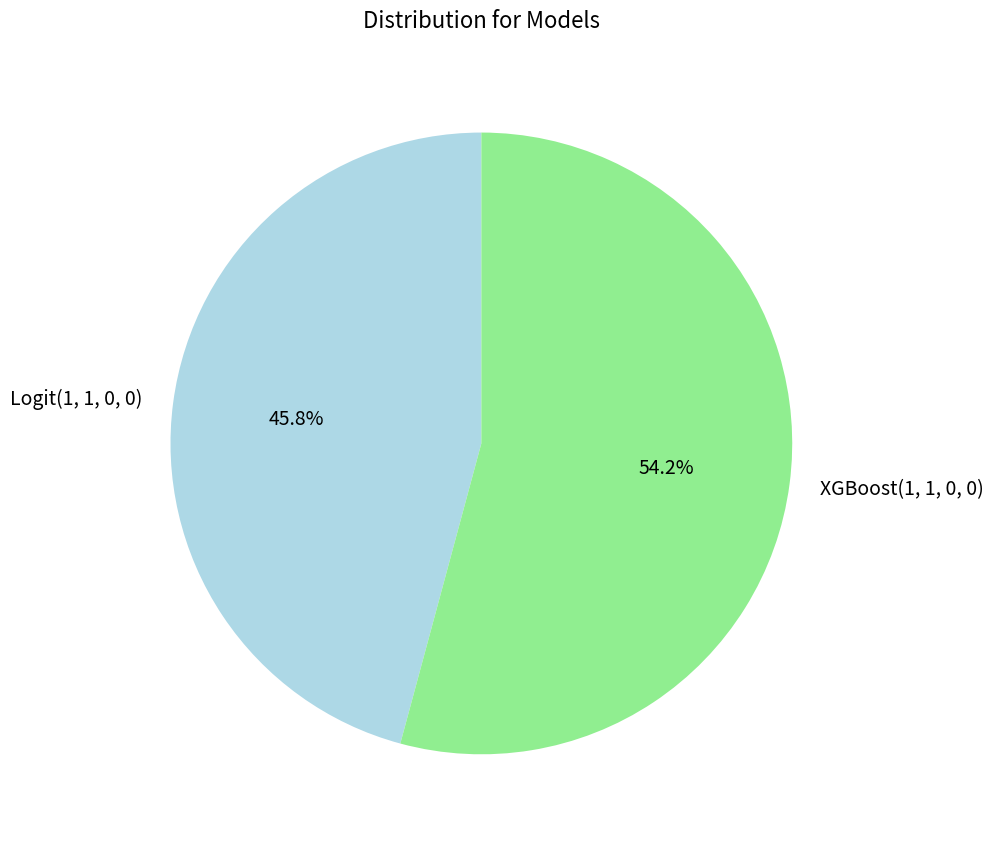

To the nearest percent, what is the difference between the Logit(1, 1, 0, 0) and XGBoost(1, 1, 0, 0) slice percentages?

8%